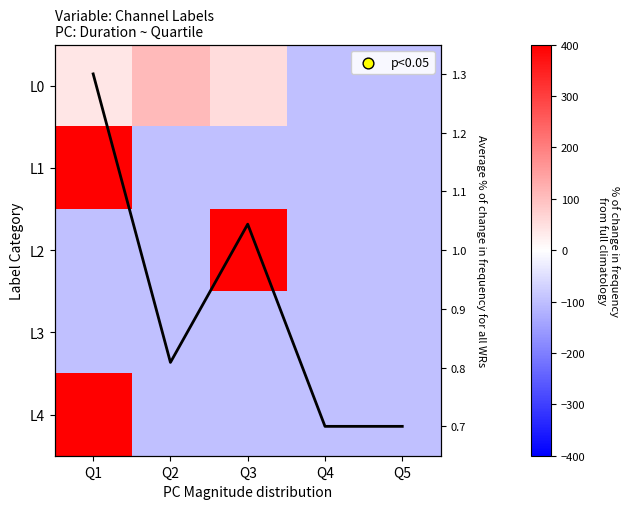

Which series has the largest range (max minus min)?

L1